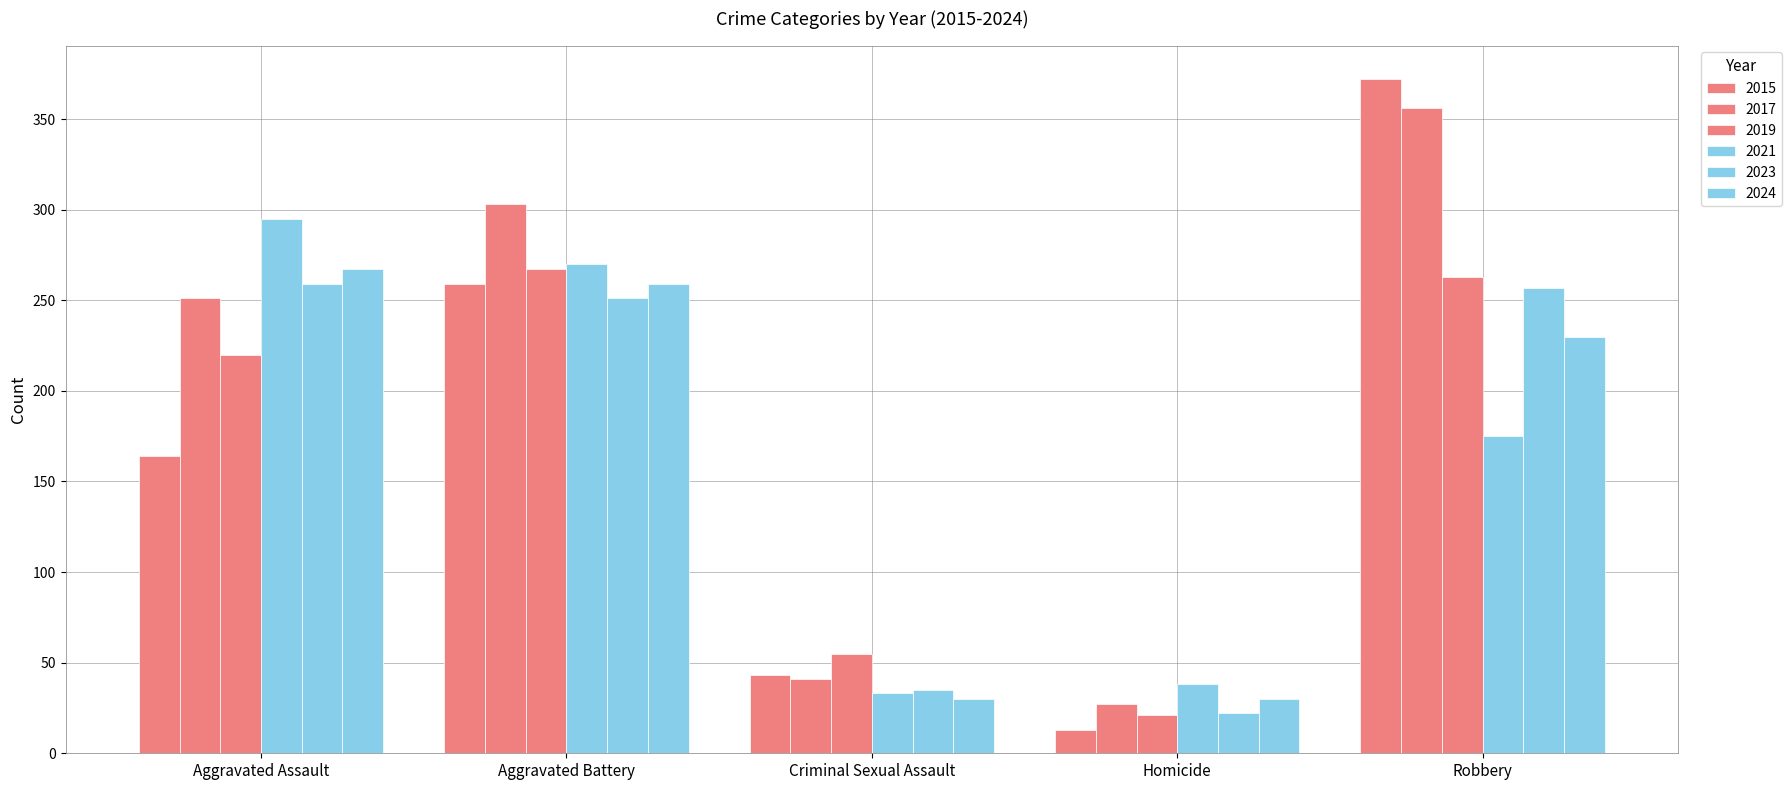

Does the chart contain stacked bars?

No